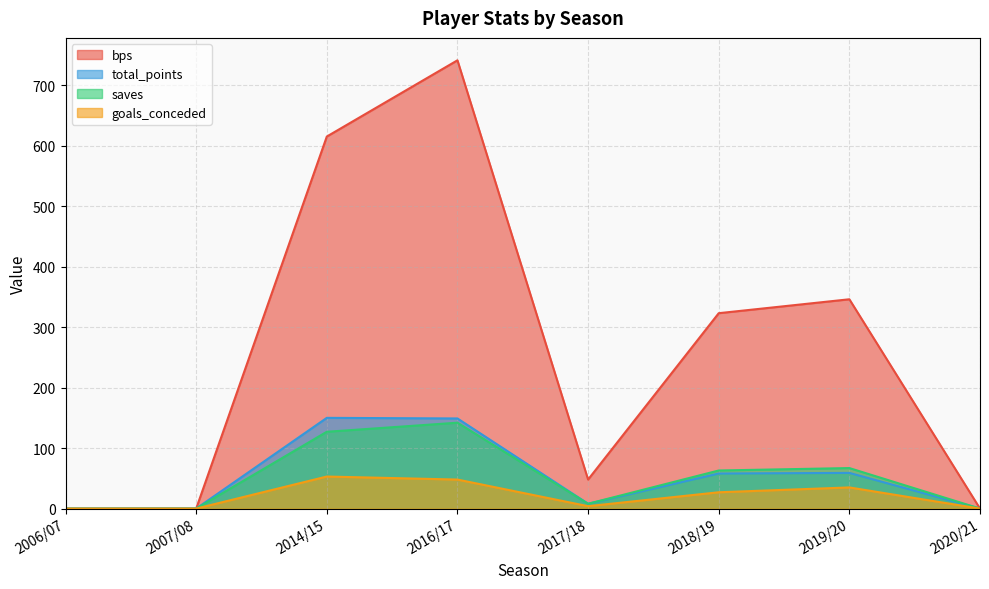

Between 2007/08 and 2020/21, which is larger?

2007/08